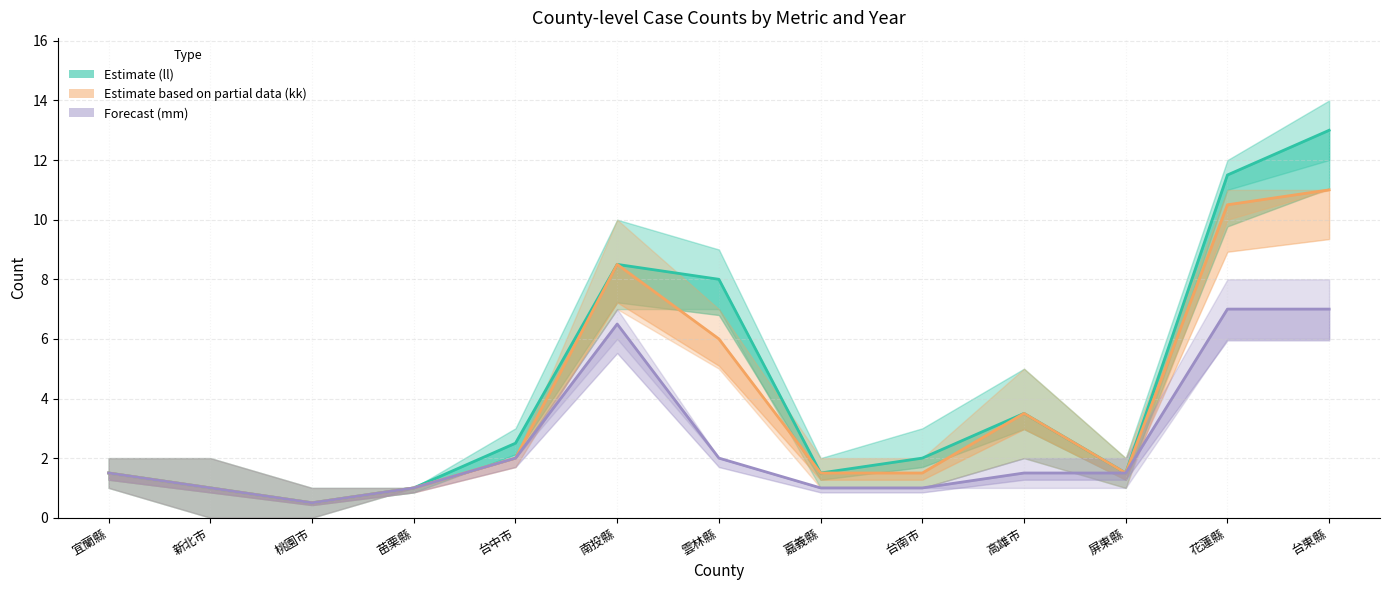

Where is the first local minimum for kk_mid?

桃園市